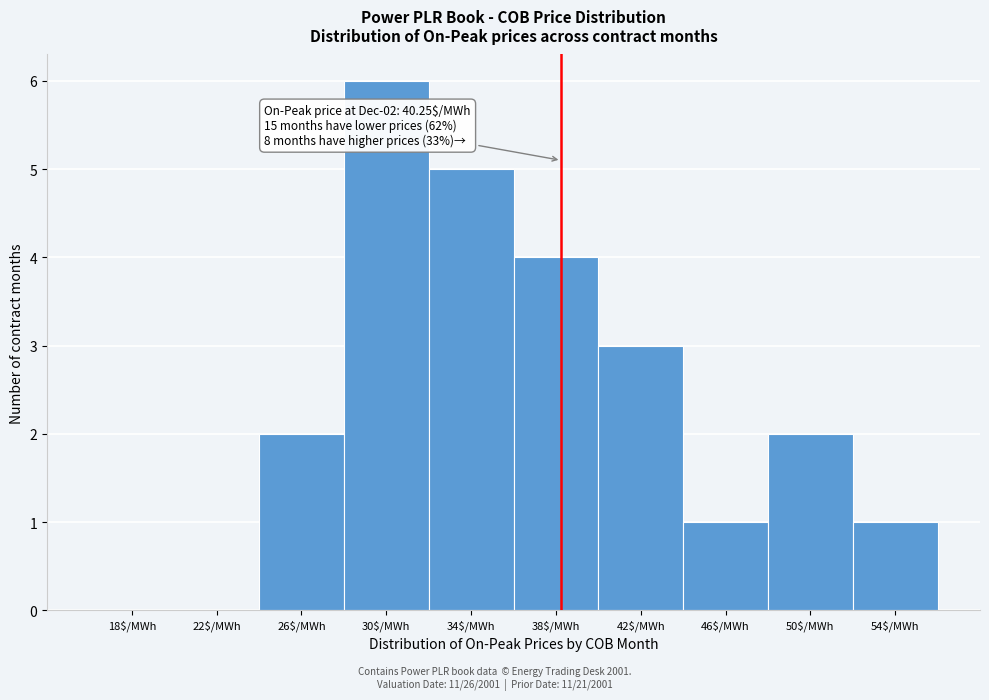

The chart shows a value of 1 at 50$/MWh. True or false?

False